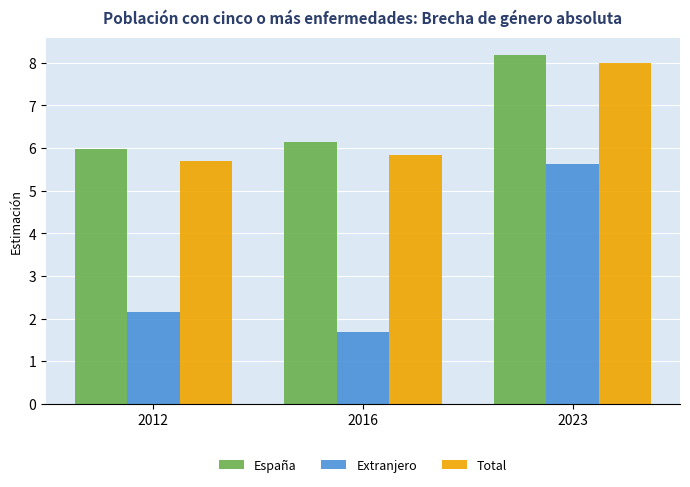

What is the value of the Extranjero bar at the 3rd from the left?

5.6